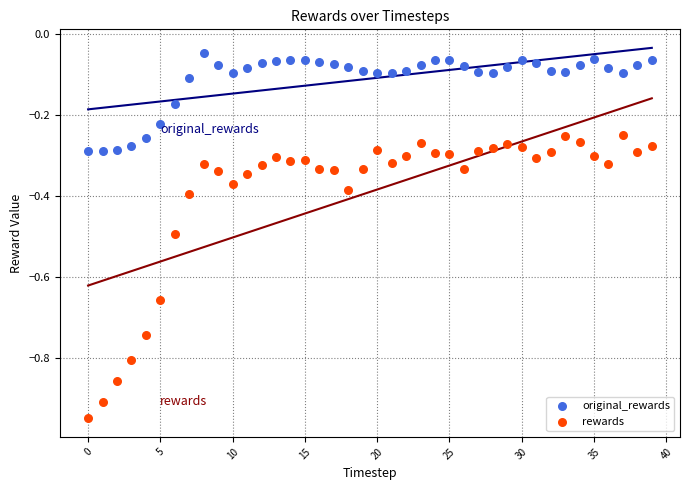

Which series reaches the maximum Y coordinate?

original_rewards